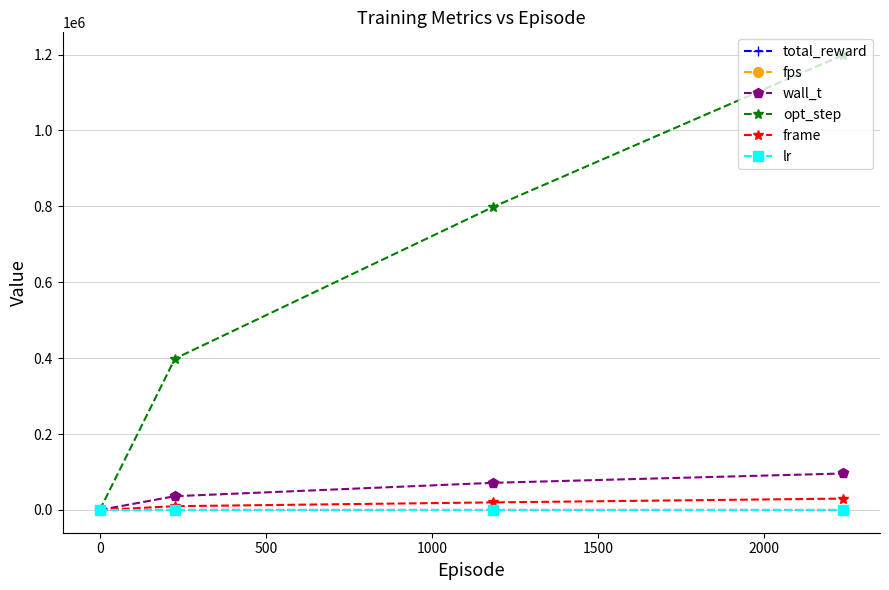

Which series has the widest spread of values?

opt_step